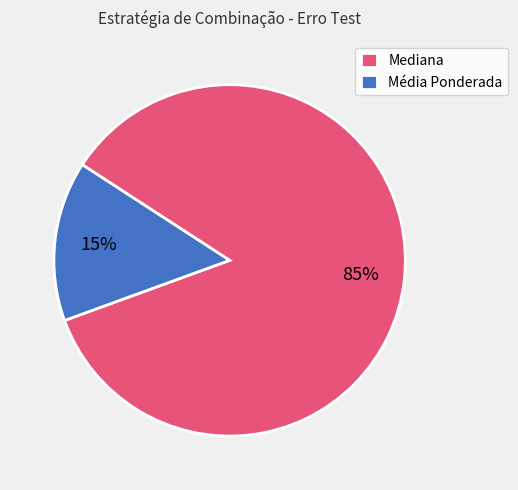

To the nearest percent, what is the average slice percentage?

50%